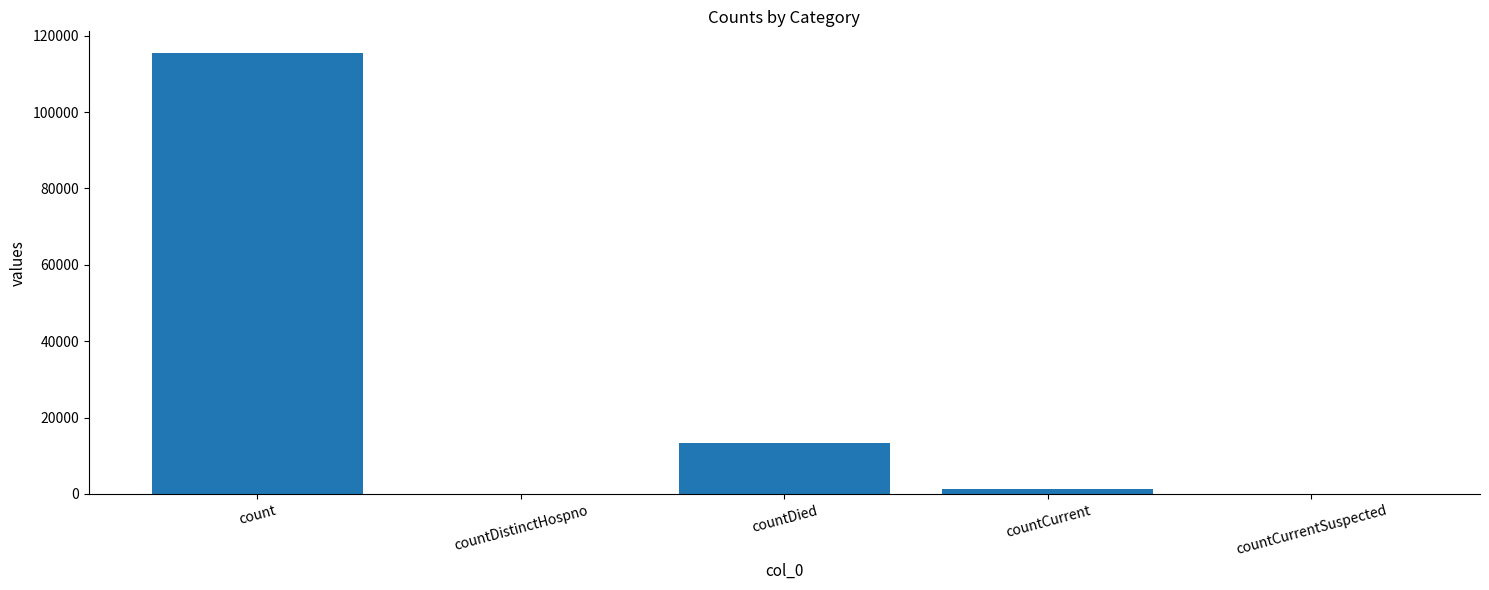

Are the bars horizontal?

No